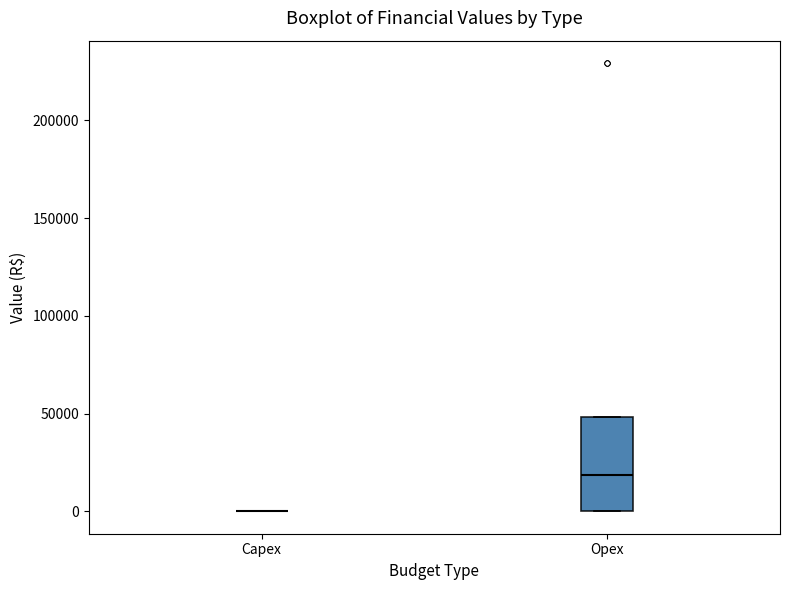

Where is the lower edge of the box for Opex on the y-axis? The values are not printed on the chart, so give them approximately, as read against the axis.

0